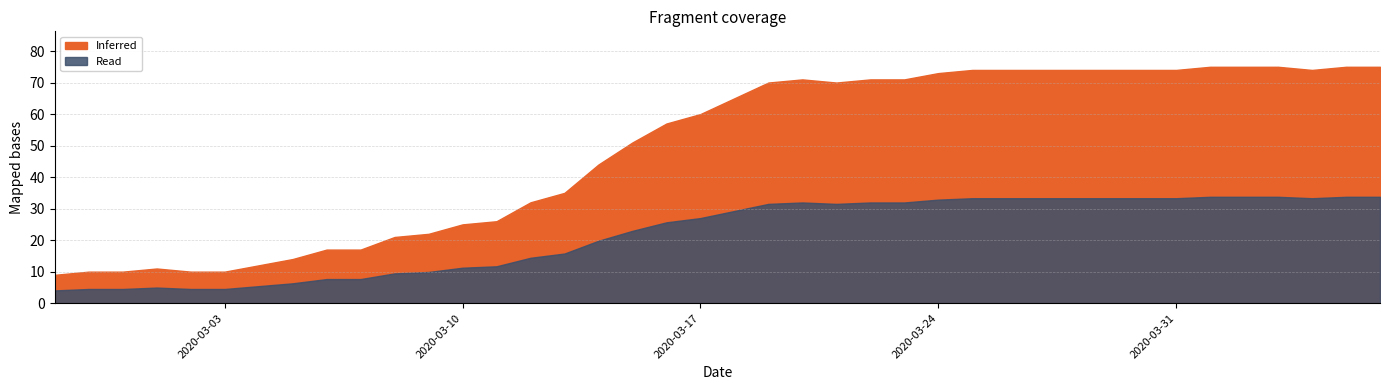

Is it true that the value at 2020-03-23 is 122?

False